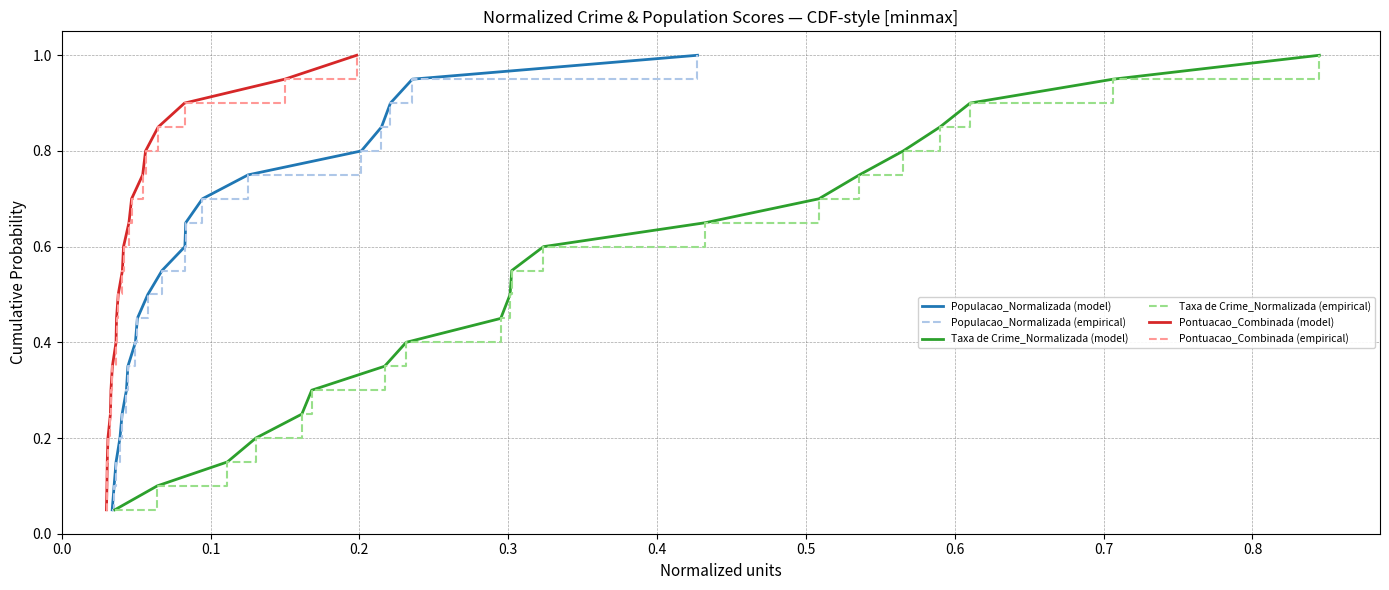

What is the value of the Populacao_Normalizada (empirical) point at the 6th from the left?

0.3